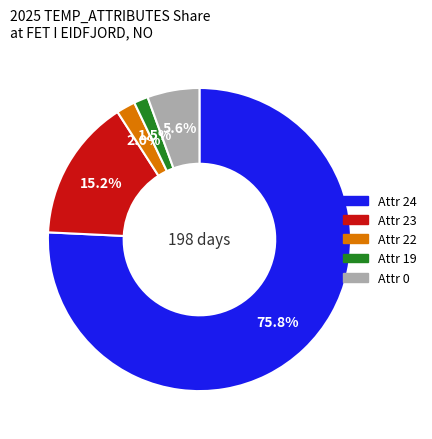

Does any single category account for the majority?

Yes